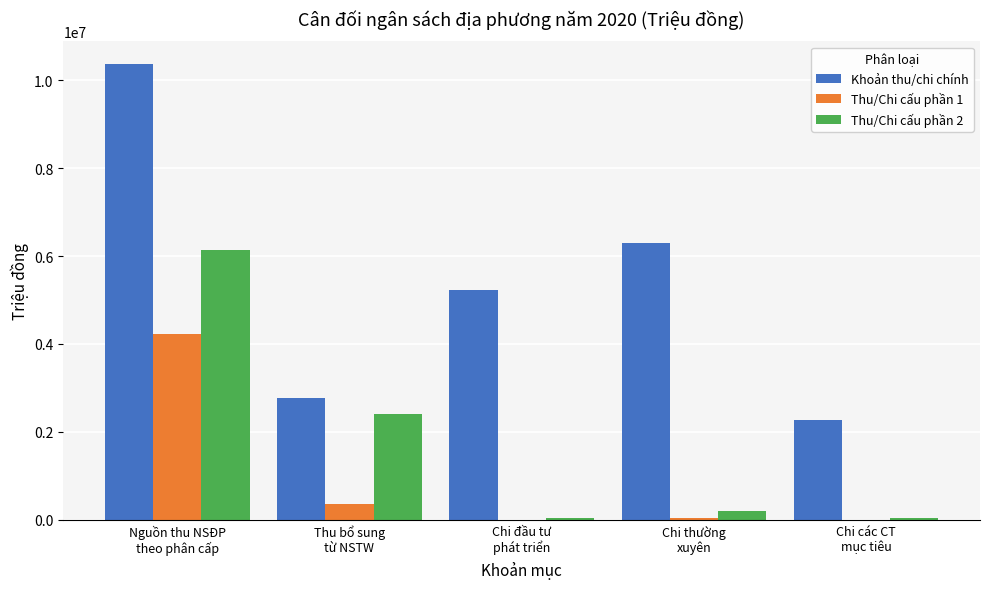

Which series has the largest range (max minus min)?

Khoản thu/chi chính